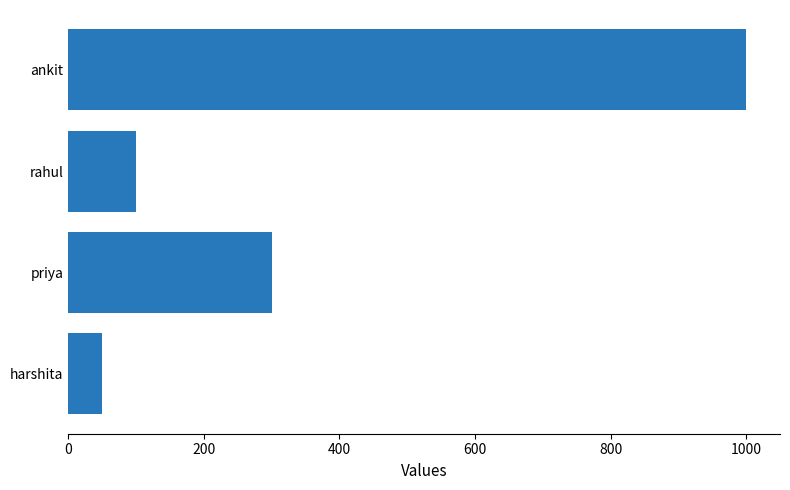

What is the sum of all values?

1450